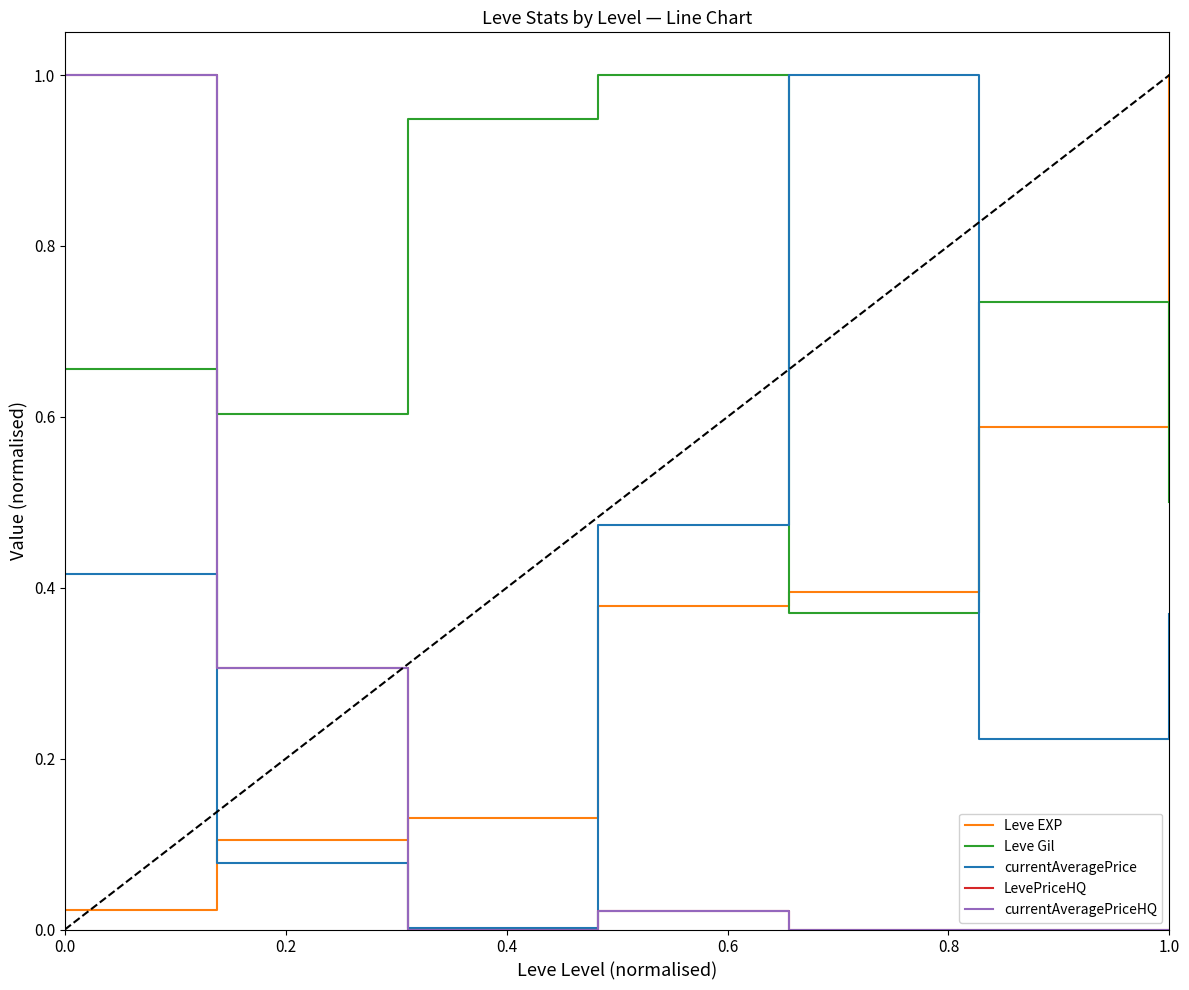

True or false: Leve EXP has more than 2 interior local peaks.

False